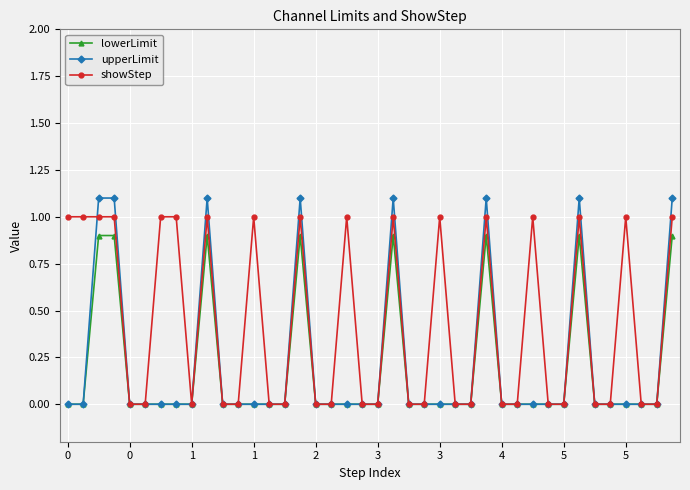

List the series in order of their peak value, lowest first.

lowerLimit, showStep, upperLimit